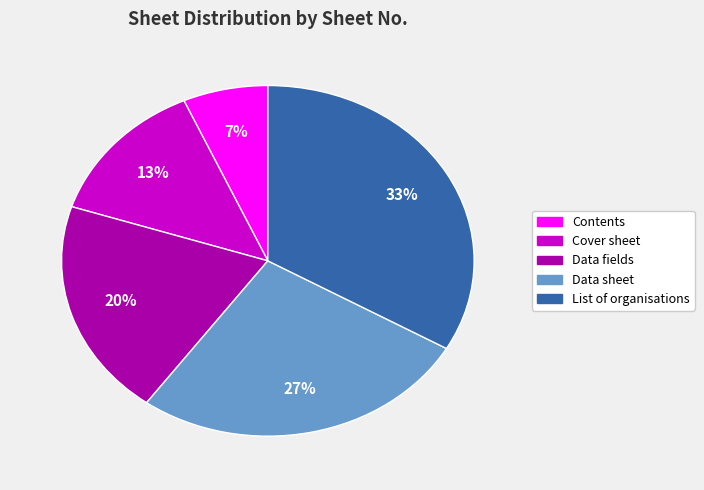

Rank the categories by value from lowest to highest.

Contents, Cover sheet, Data fields, Data sheet, List of organisations